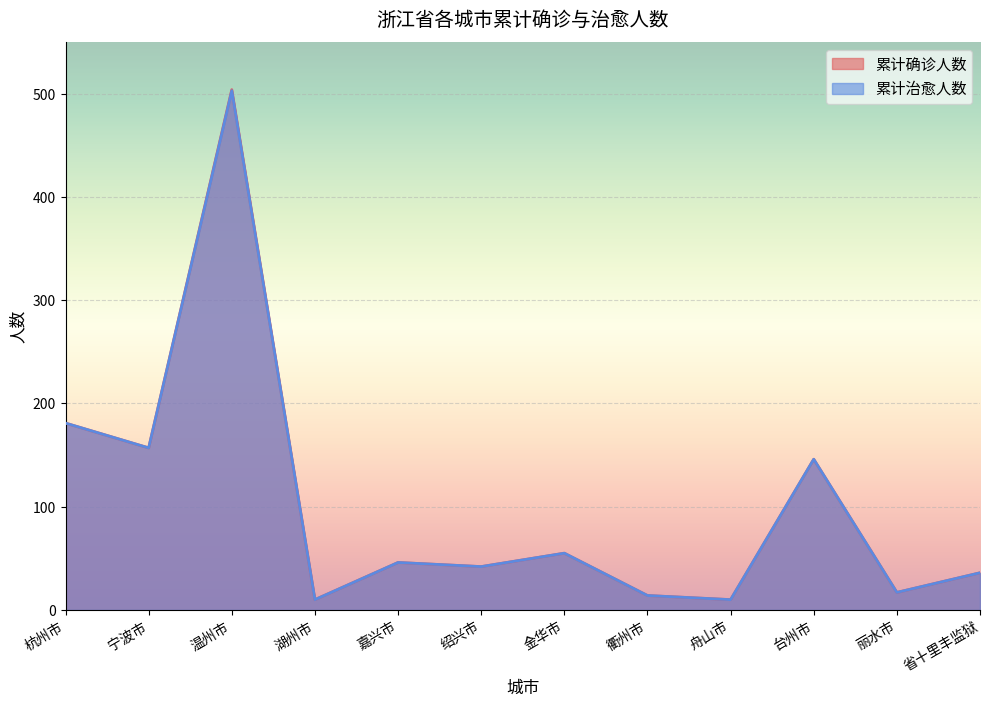

True or false: 累计治愈人数 and 累计确诊人数 cross at least once.

False